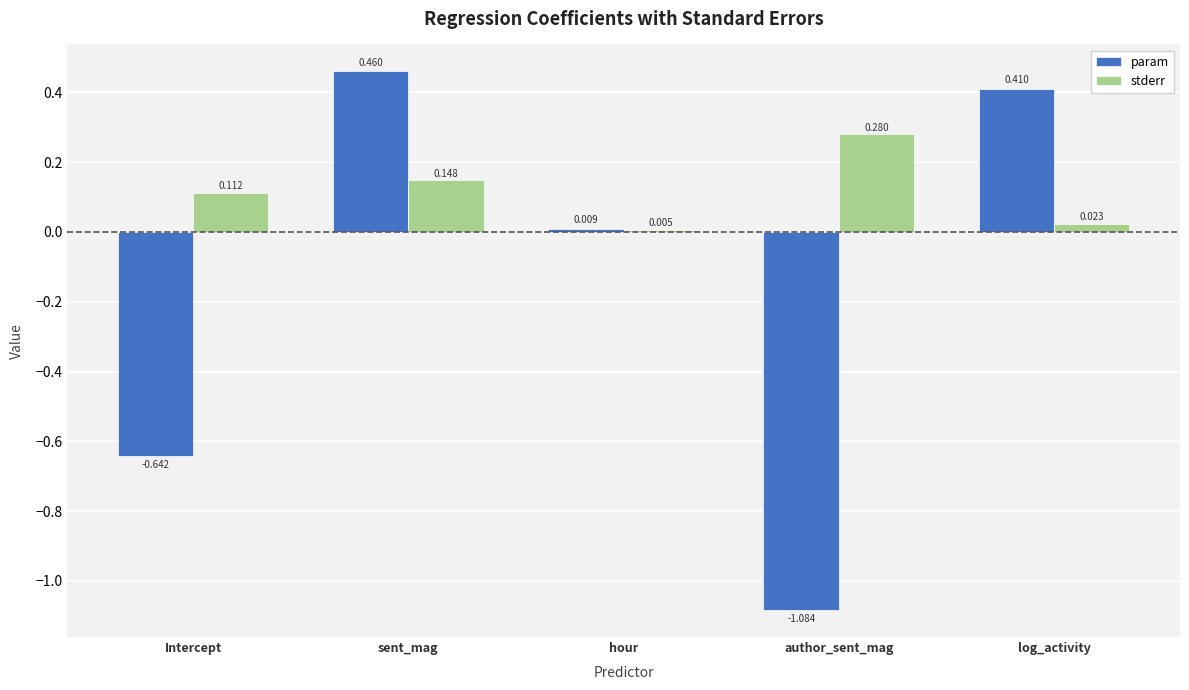

At author_sent_mag, list the series in order from smallest to largest.

param, stderr